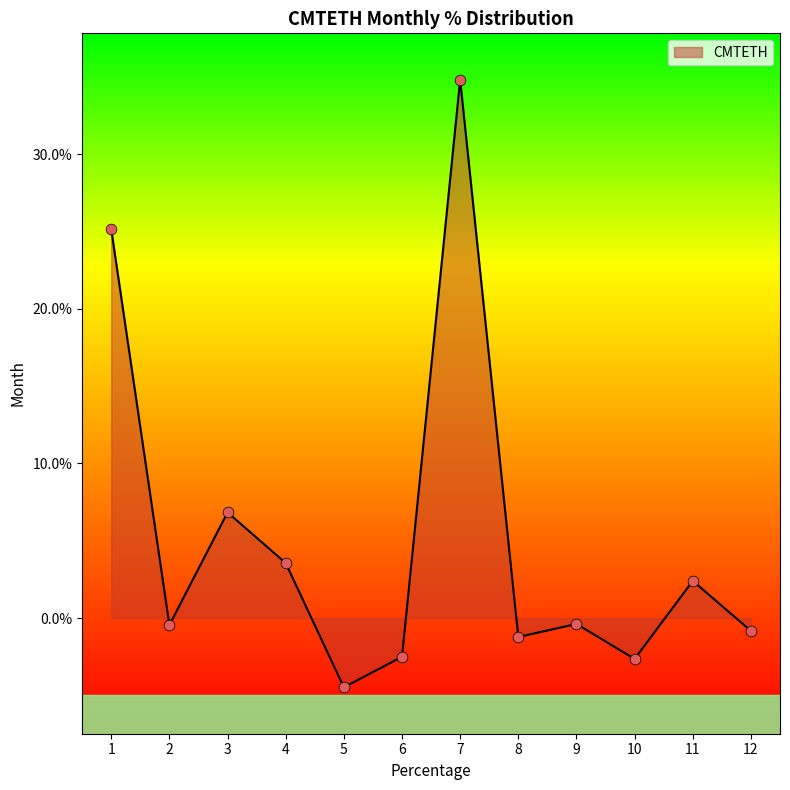

What is the change in value from 7 to 10?

-37.5